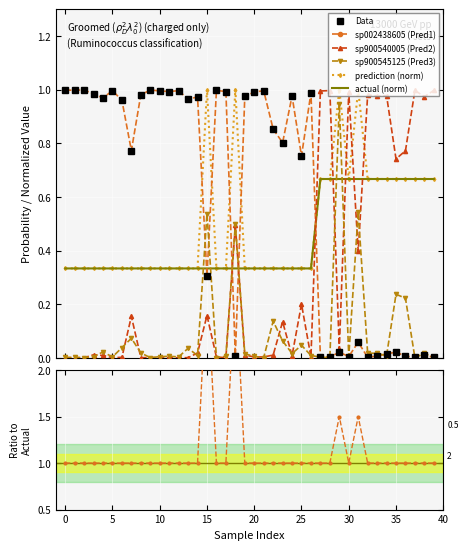

At how many categories does at least one series exceed 0?

40